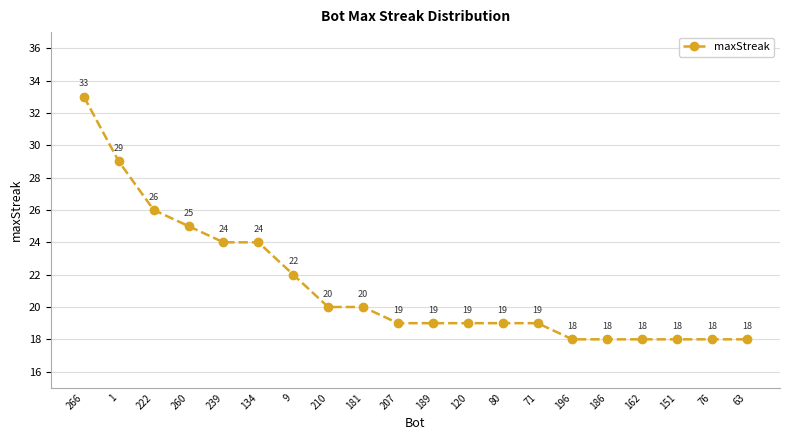

Approximately how many times larger is the value at 63 compared to 181?

0.9